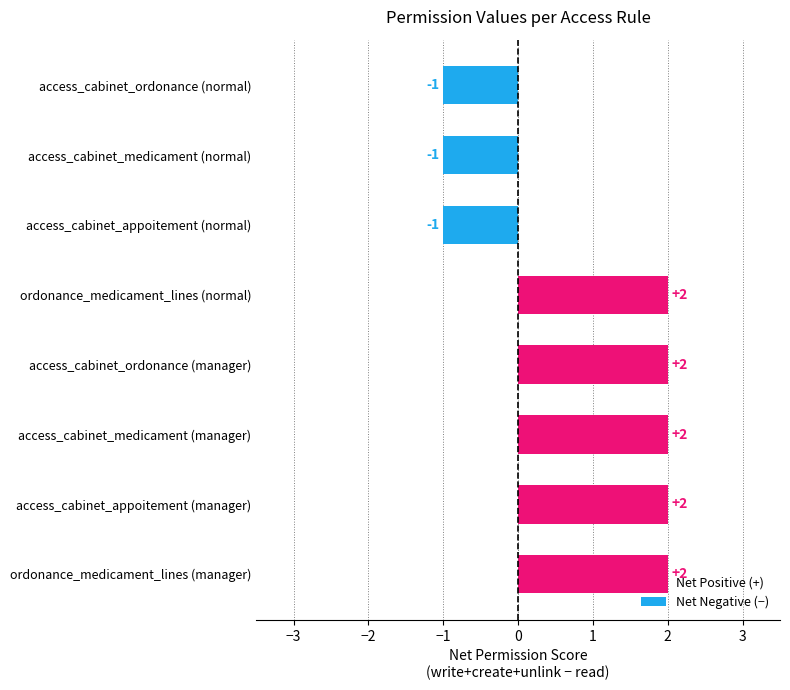

True or false: perm_unlink has a value of 1 at access_cabinet_appoitement (normal).

False